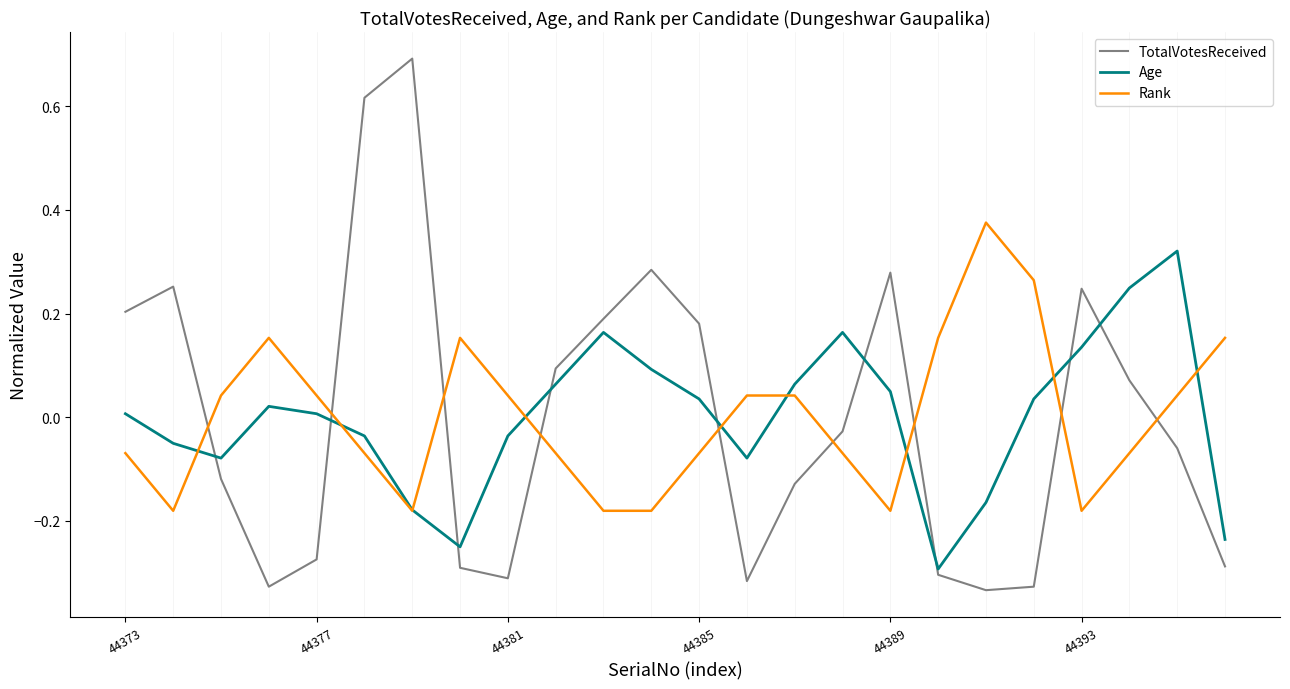

Which series has the largest range (max minus min)?

TotalVotesReceived